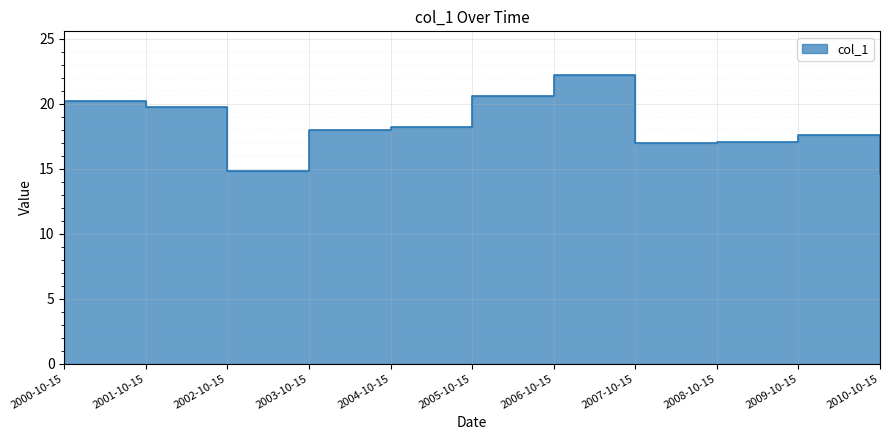

What is the label of the 8th point from the left?

2007-10-15